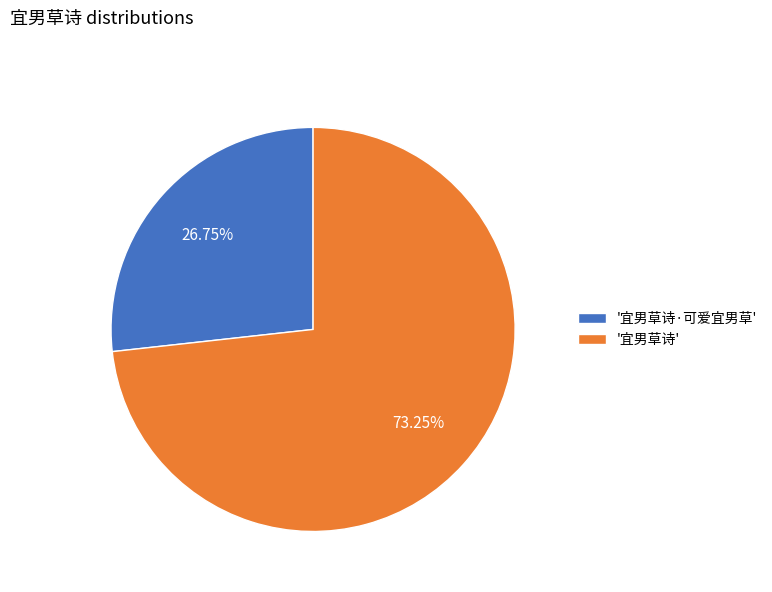

Rank the categories by value from lowest to highest.

'宜男草诗·可爱宜男草', '宜男草诗'